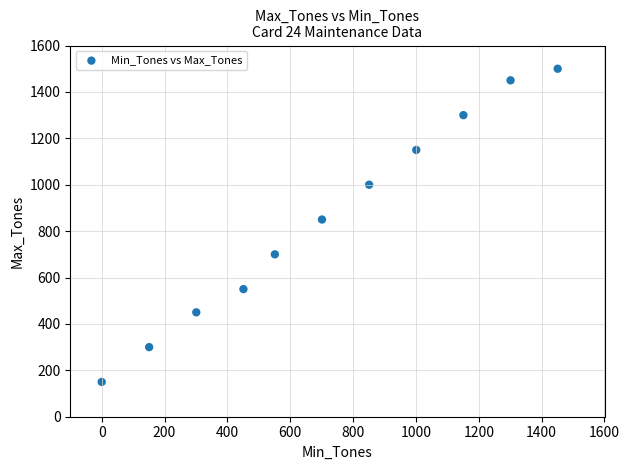

What is the average Y value?

855